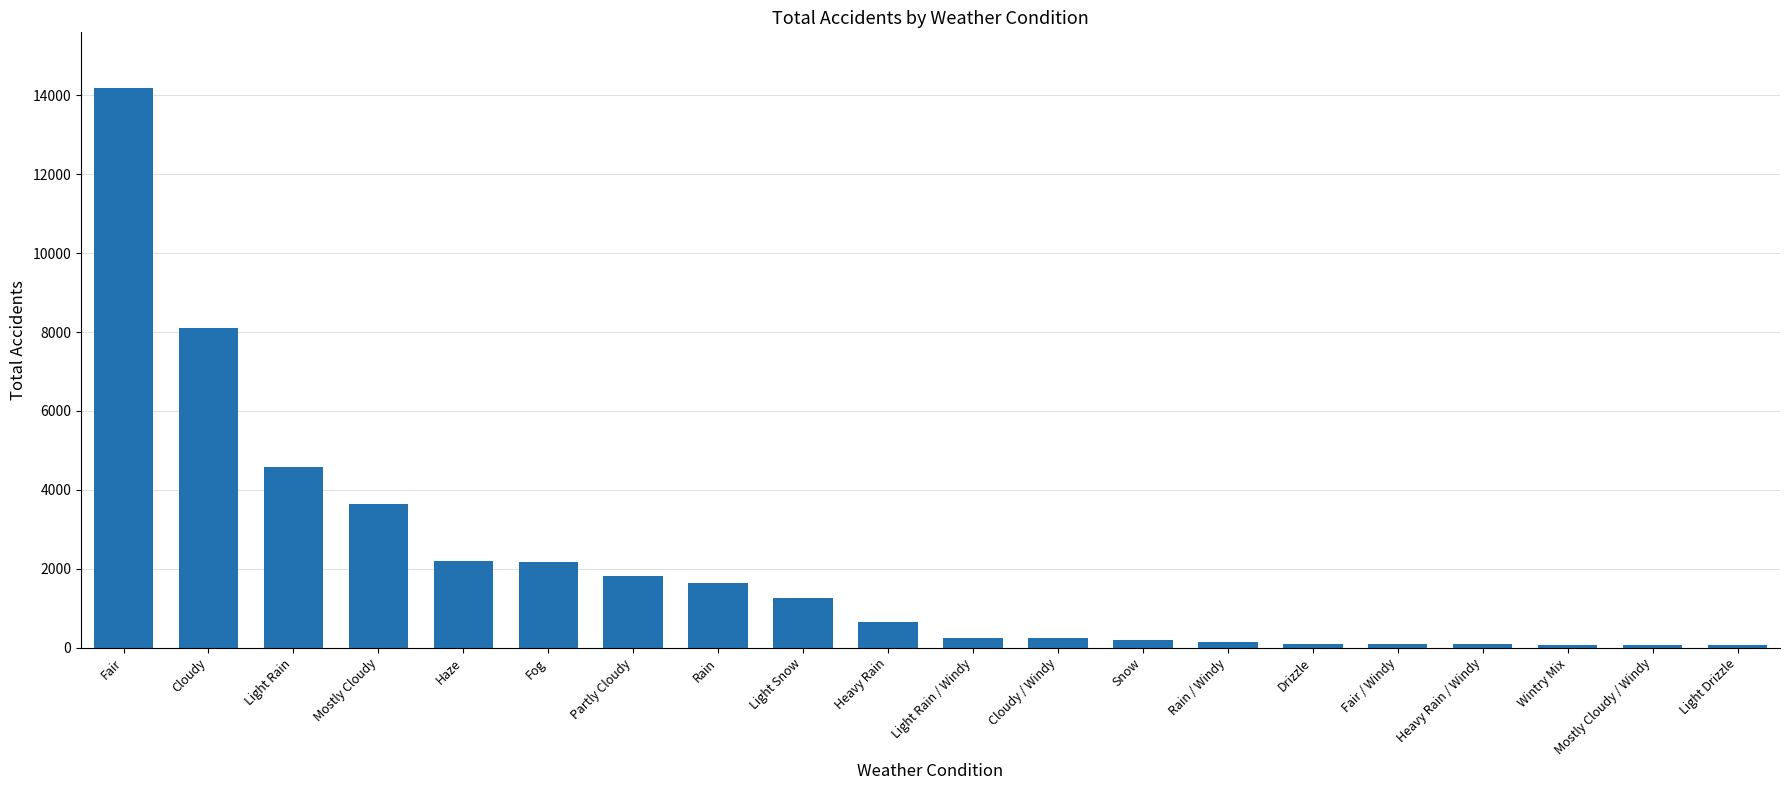

Are the bars horizontal?

No